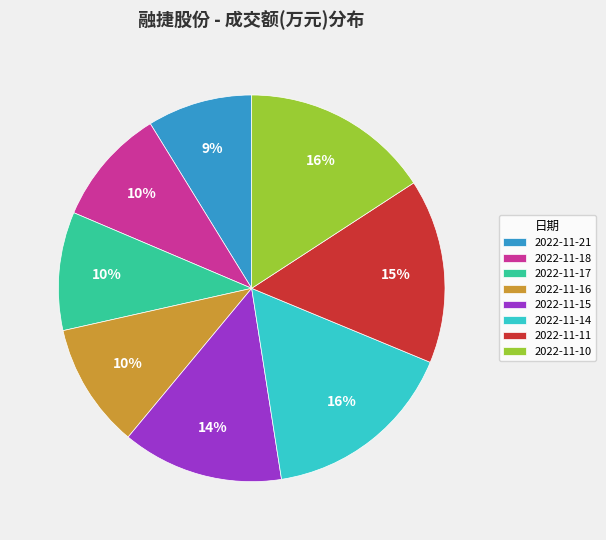

To the nearest percent, what is the average slice percentage?

12%